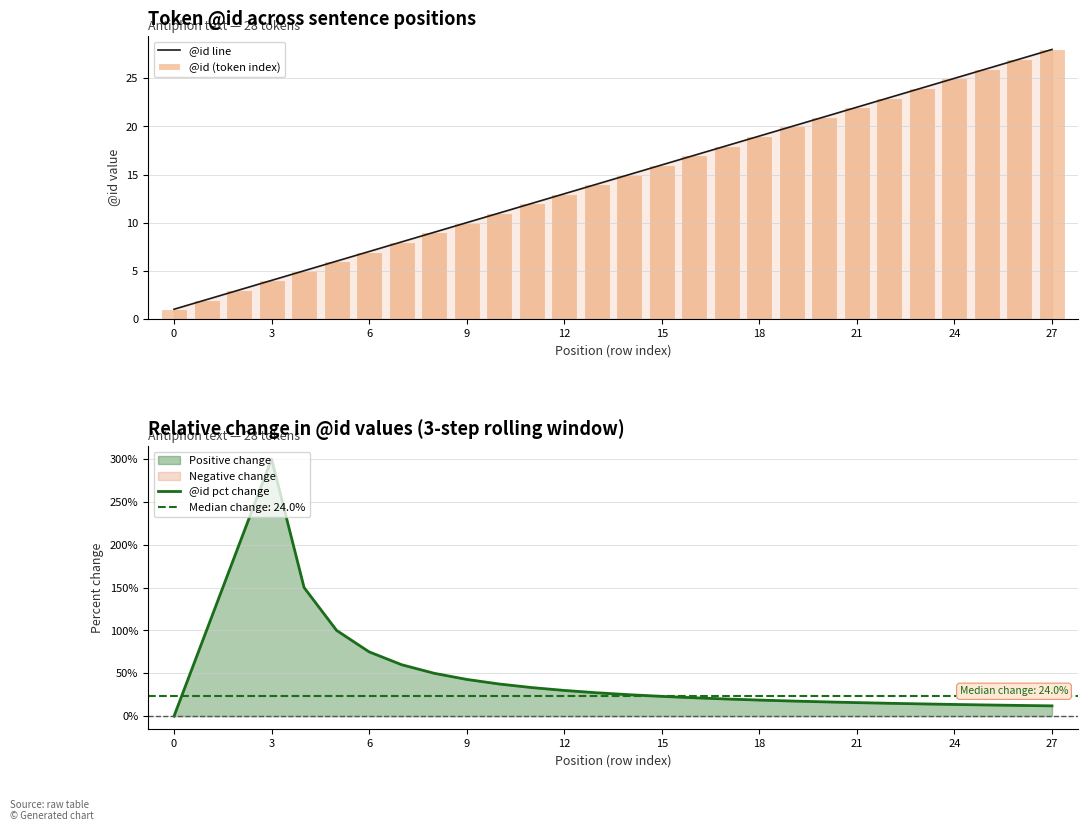

The @id line series shows 10 at 9. True or false?

True